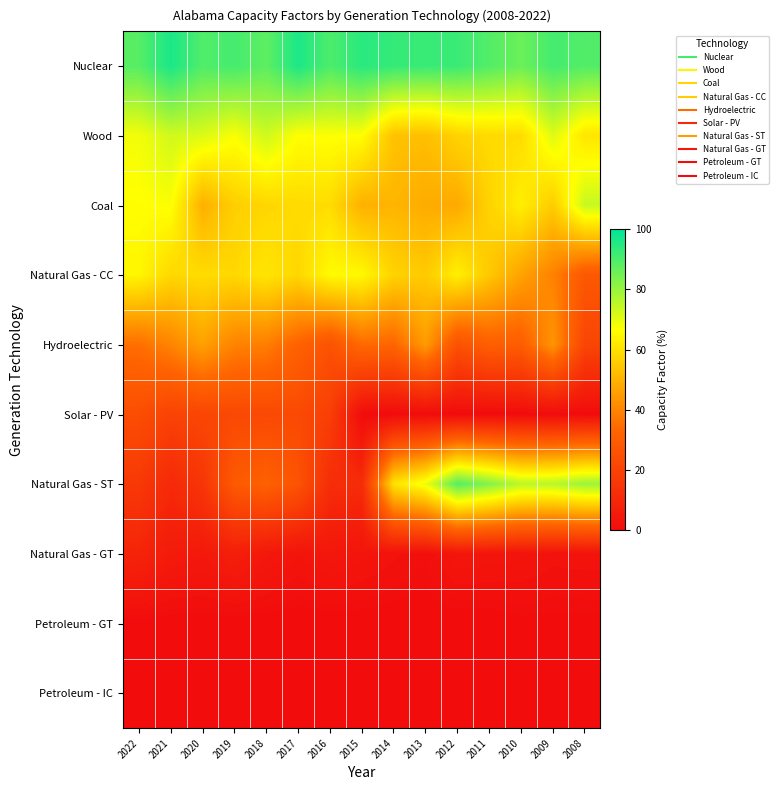

What is the difference between the highest and lowest values at 2008?

89.1